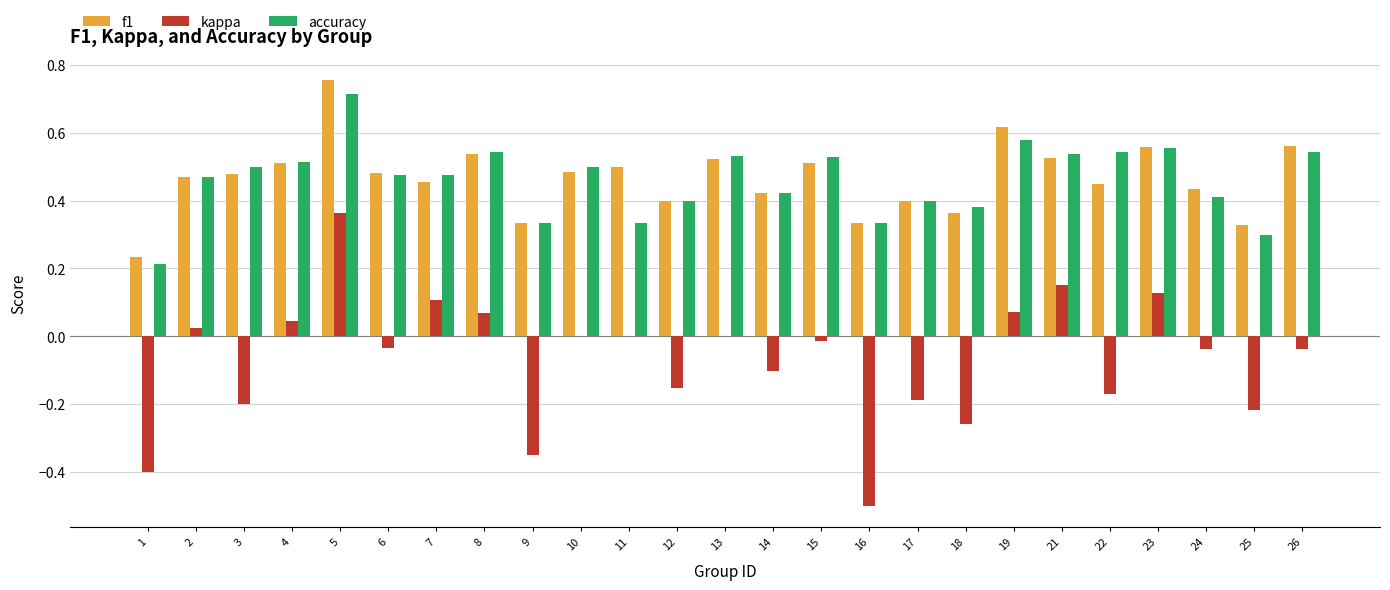

Which series changed the most between 13 and 22?

kappa